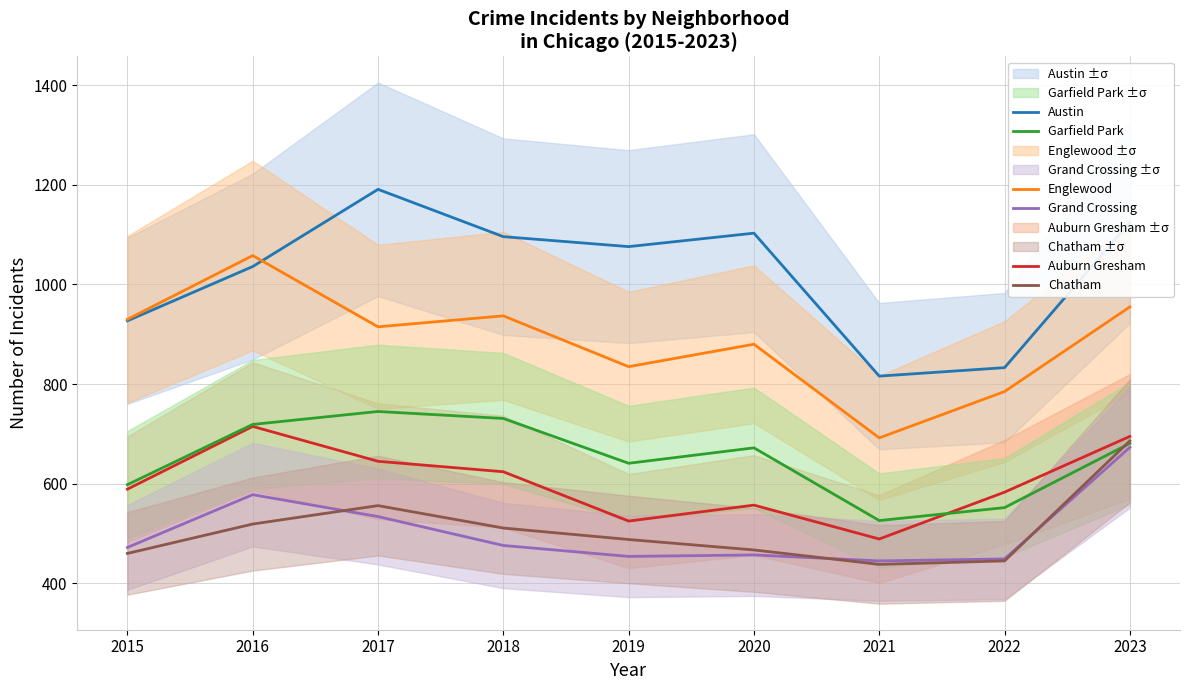

In Grand Crossing, how many points are lower than both neighbors (excluding endpoints)?

2